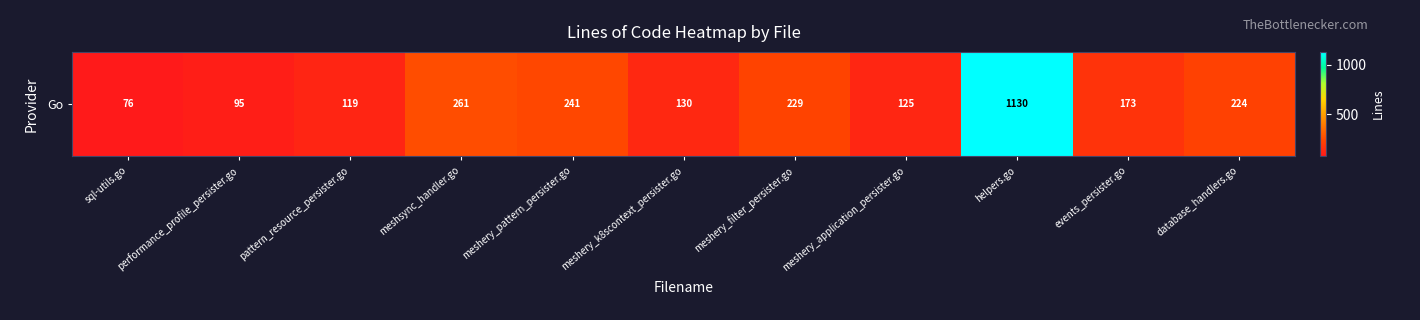

Is it true that the value at performance_profile_persister.go is 142?

False